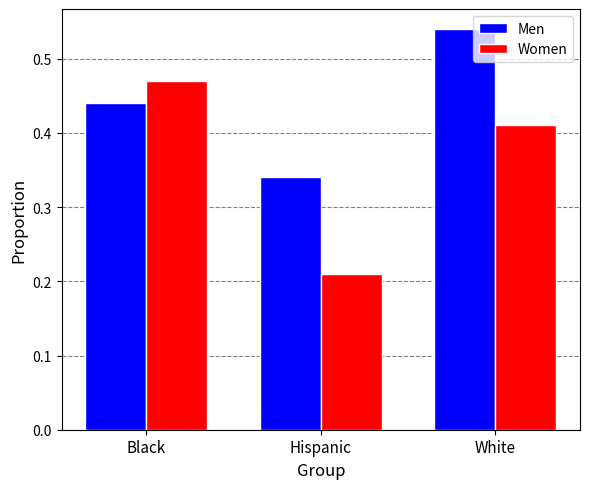

What are all the series names shown in the legend?

Men, Women